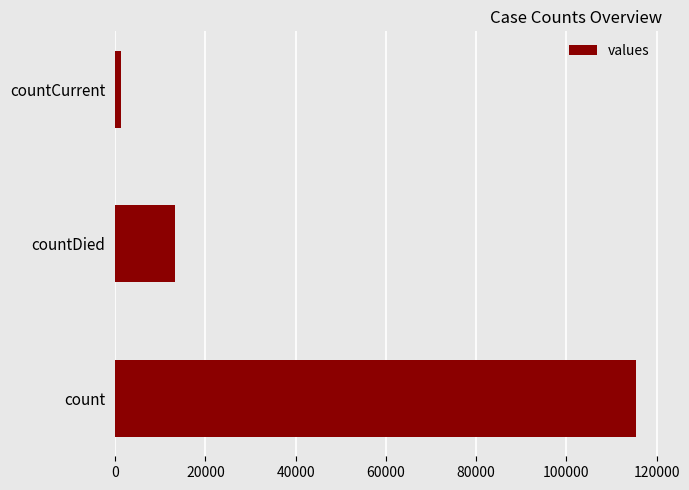

Reading top to bottom, transcribe all the data shown in this chart.

countCurrent=1383	countDied=13343	count=115379